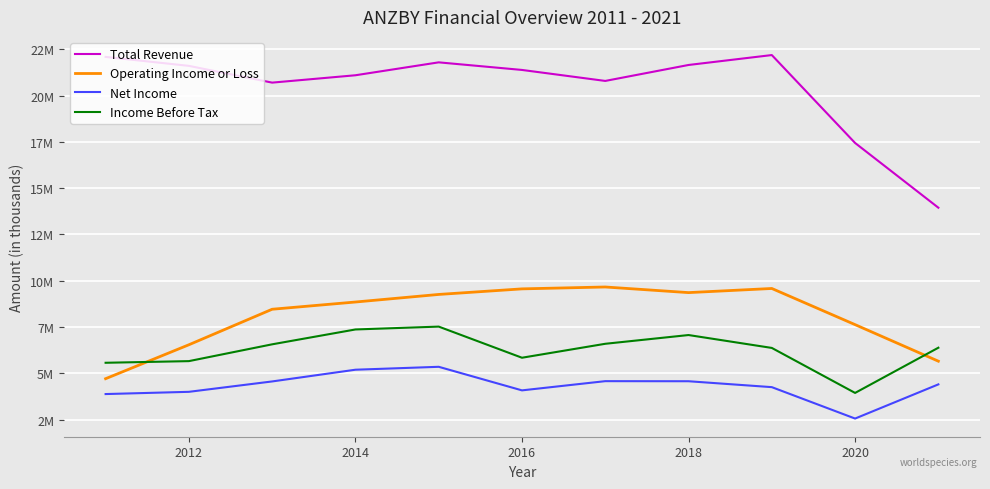

What is the maximum value for Total Revenue?

22189000